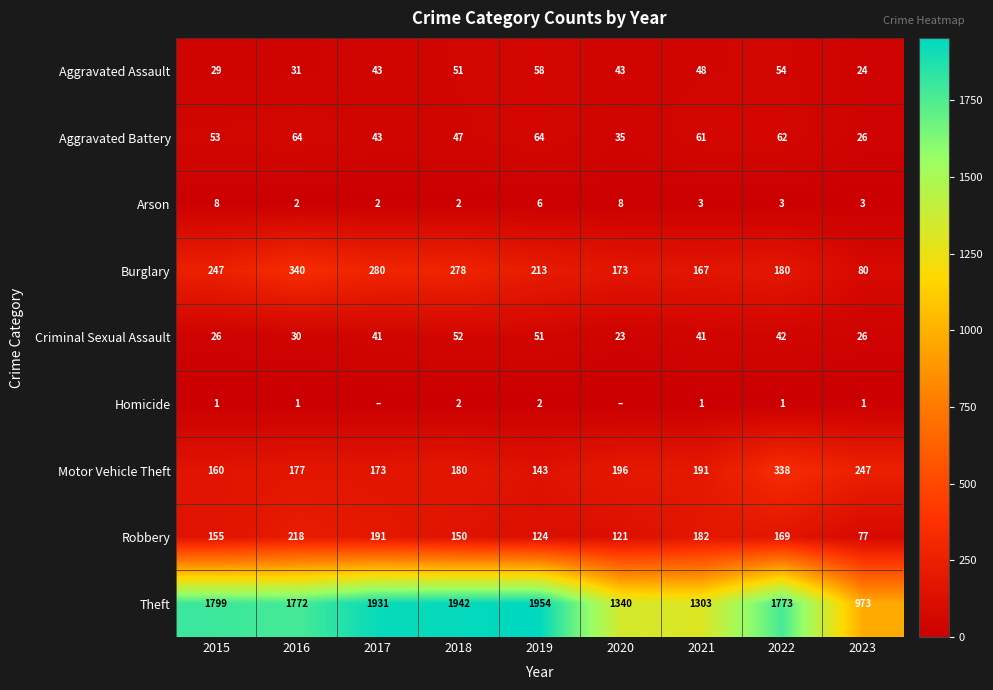

What is the sum of the Theft values at 2016 and 2018?

3714